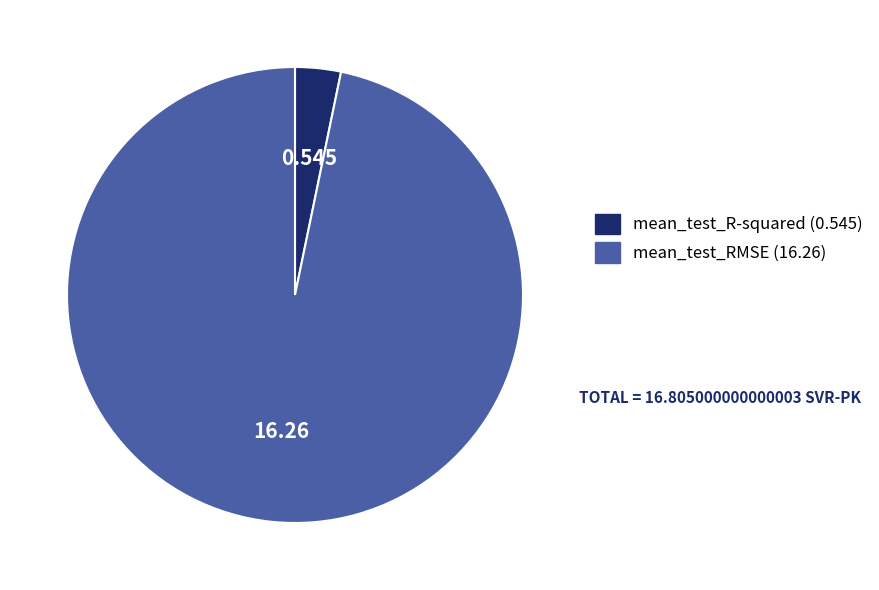

Is the sum of mean_test_R-squared and mean_test_RMSE greater than half?

Yes